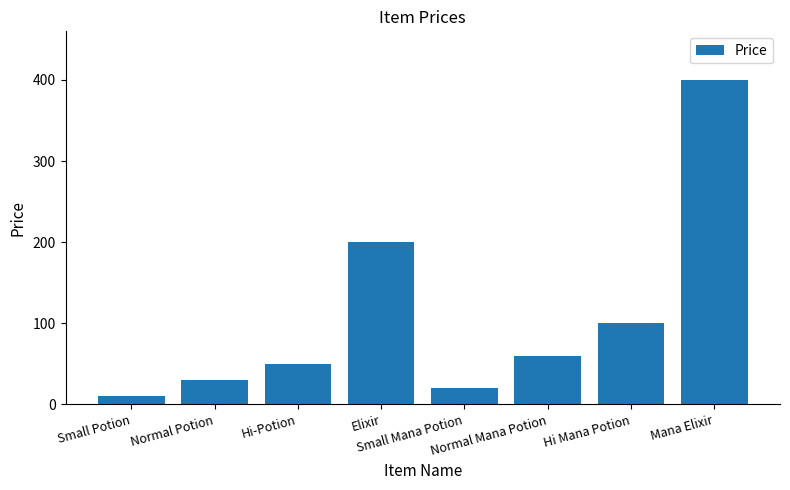

Does the chart contain stacked bars?

No